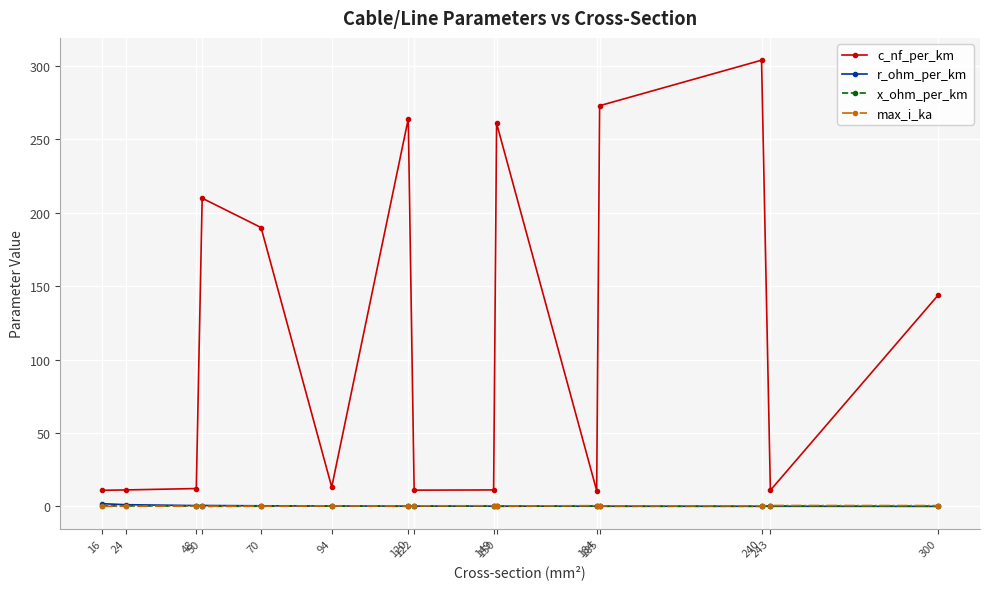

True or false: r_ohm_per_km and c_nf_per_km intersect in this chart.

False